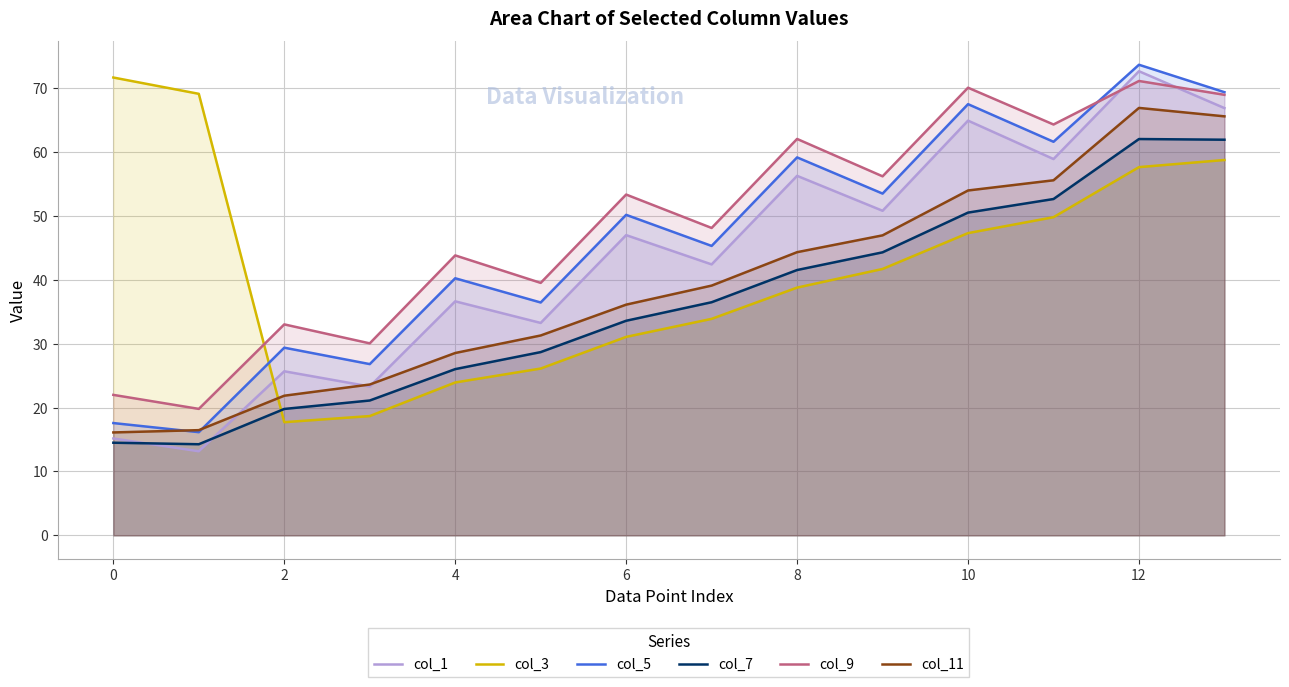

What is the greatest value displayed?

73.7